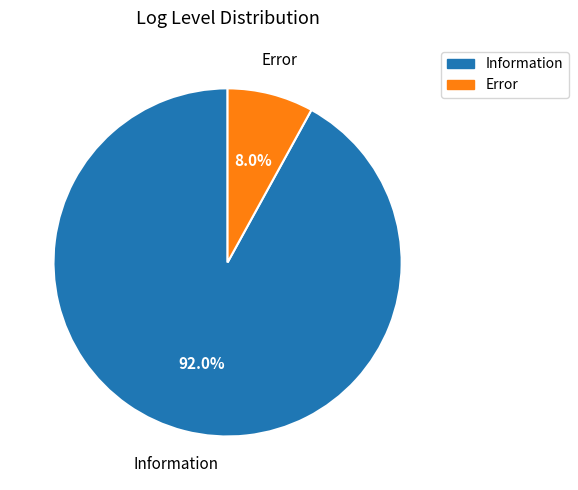

Between Information and Error, which is larger?

Information